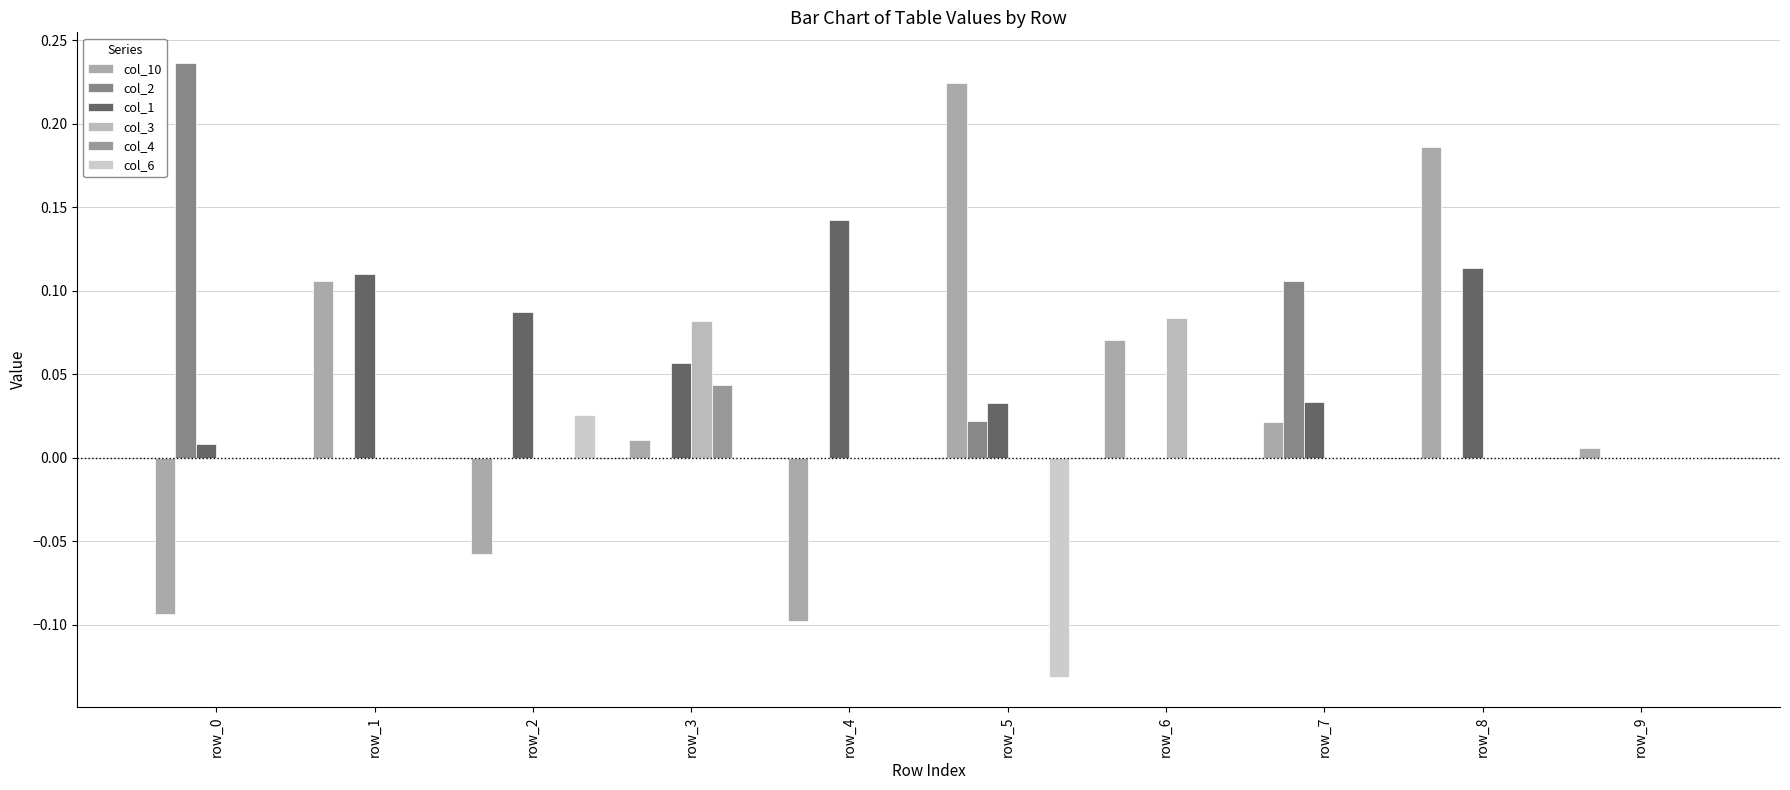

True or false: col_2 has a value of 0.1 at row_4.

False